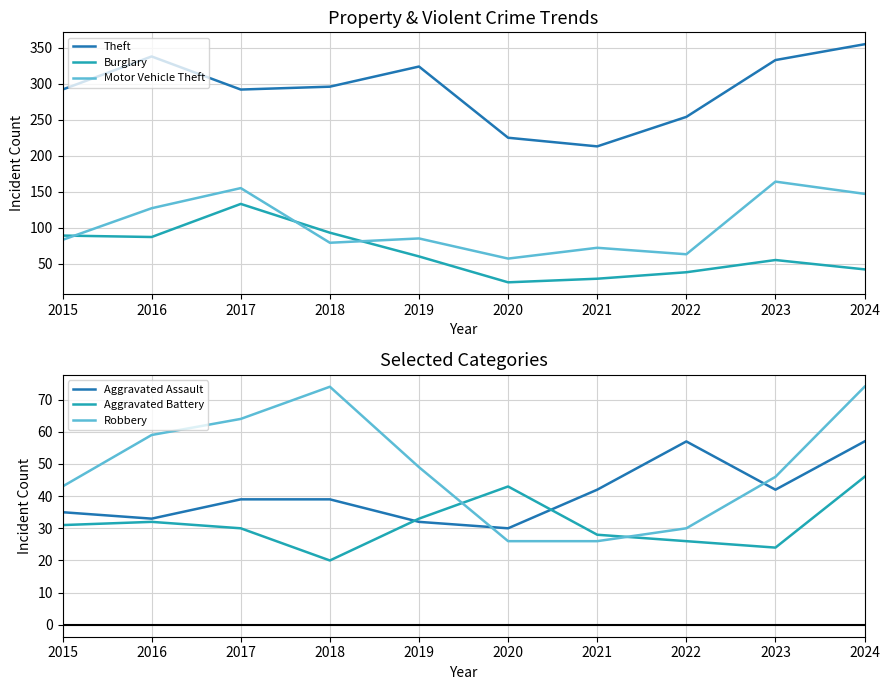

What are all the series names shown in the legend?

Theft, Burglary, Motor Vehicle Theft, Aggravated Assault, Aggravated Battery, Robbery